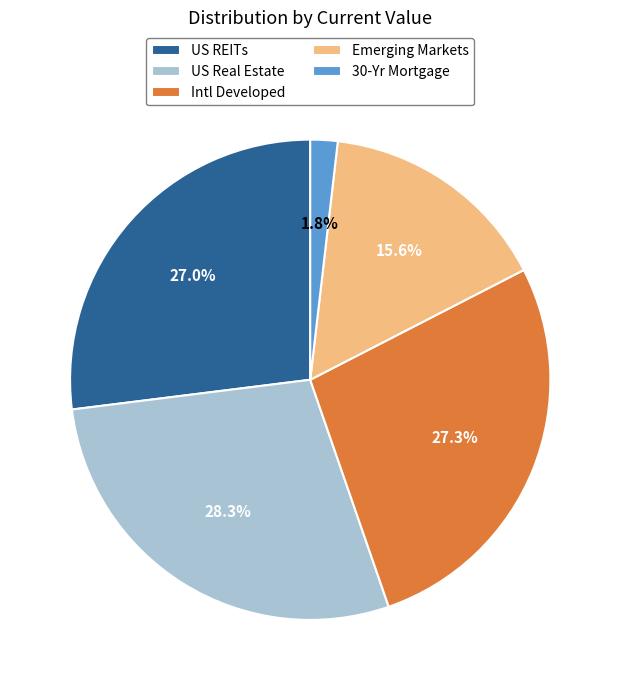

How many slices are in this pie chart?

5